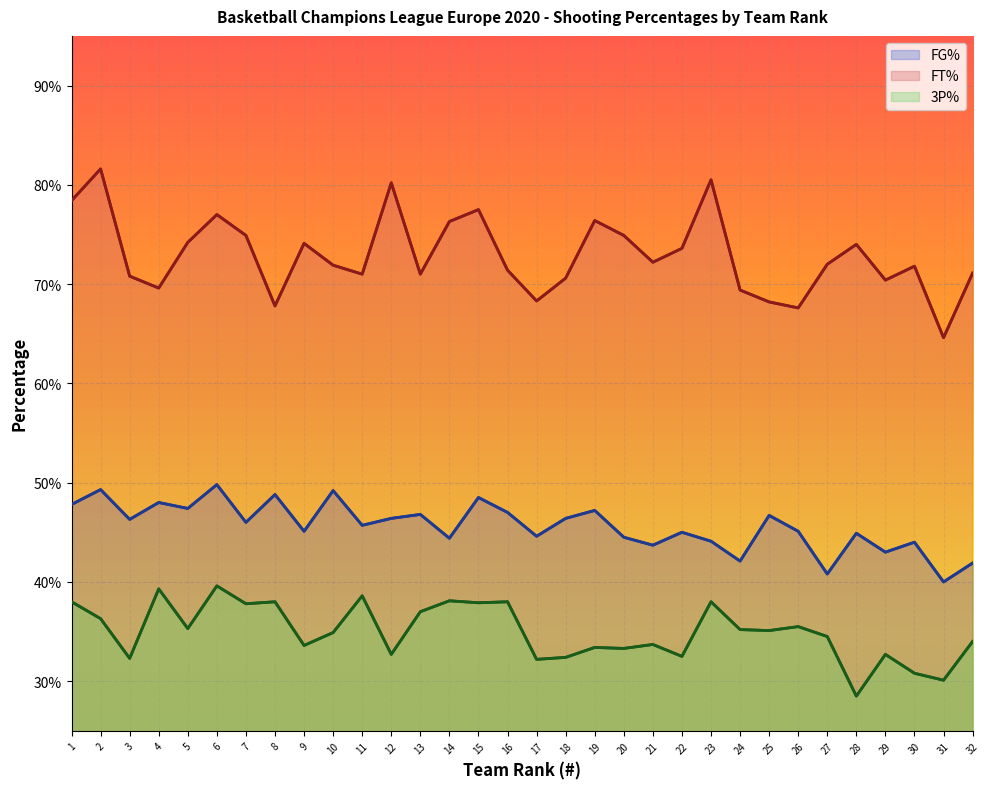

What are all the series names shown in the legend?

FG%, FT%, 3P%